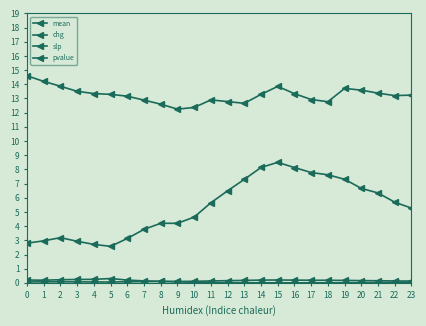

Reading left to right, what are all the values shown in this chart?

mean: 14.6	14.2	13.9	13.5	13.3	13.3	13.2	12.9	12.6	12.2	12.4	12.9	12.8	12.7	13.3	13.9	13.3	12.9	12.8	13.7	13.6	13.4	13.2	13.2
chg: 2.8	3.0	3.2	2.9	2.7	2.6	3.1	3.8	4.2	4.2	4.6	5.6	6.5	7.3	8.1	8.5	8.1	7.8	7.6	7.3	6.7	6.3	5.7	5.3
slp: 0.1	0.1	0.1	0.1	0.1	0.1	0.1	0.1	0.1	0.1	0.1	0.1	0.2	0.2	0.2	0.2	0.2	0.2	0.2	0.2	0.2	0.2	0.1	0.1
pvalue: 0.2	0.2	0.2	0.2	0.2	0.3	0.2	0.1	0.1	0.1	0.0	0.0	0.0	0.0	0.0	0.0	0.0	0.0	0.0	0.0	0.0	0.0	0.0	0.0